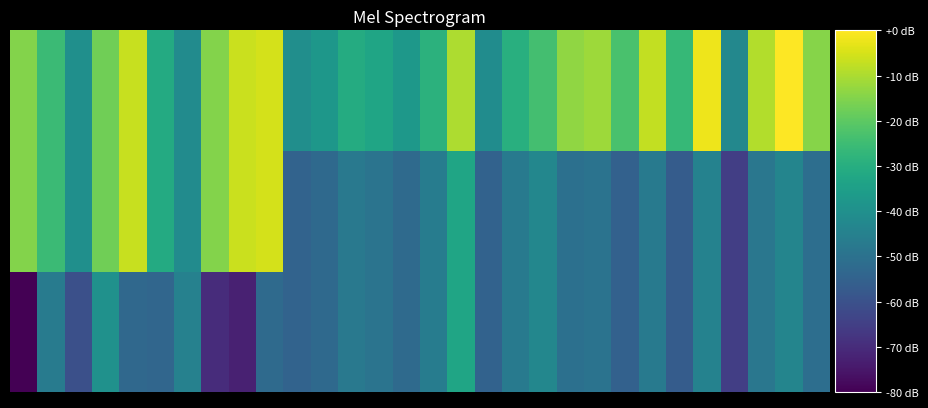

How many distinct data groups are displayed?

3